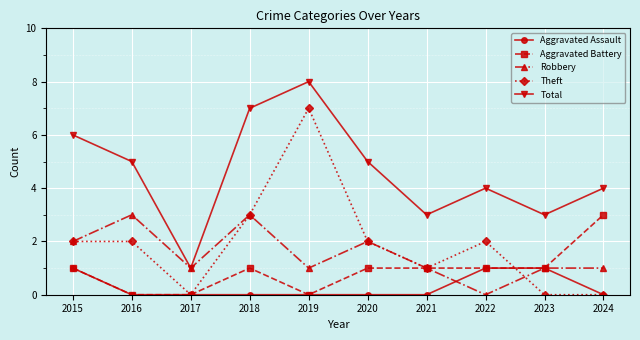

Count the Theft values in the range 0 to 2.

8